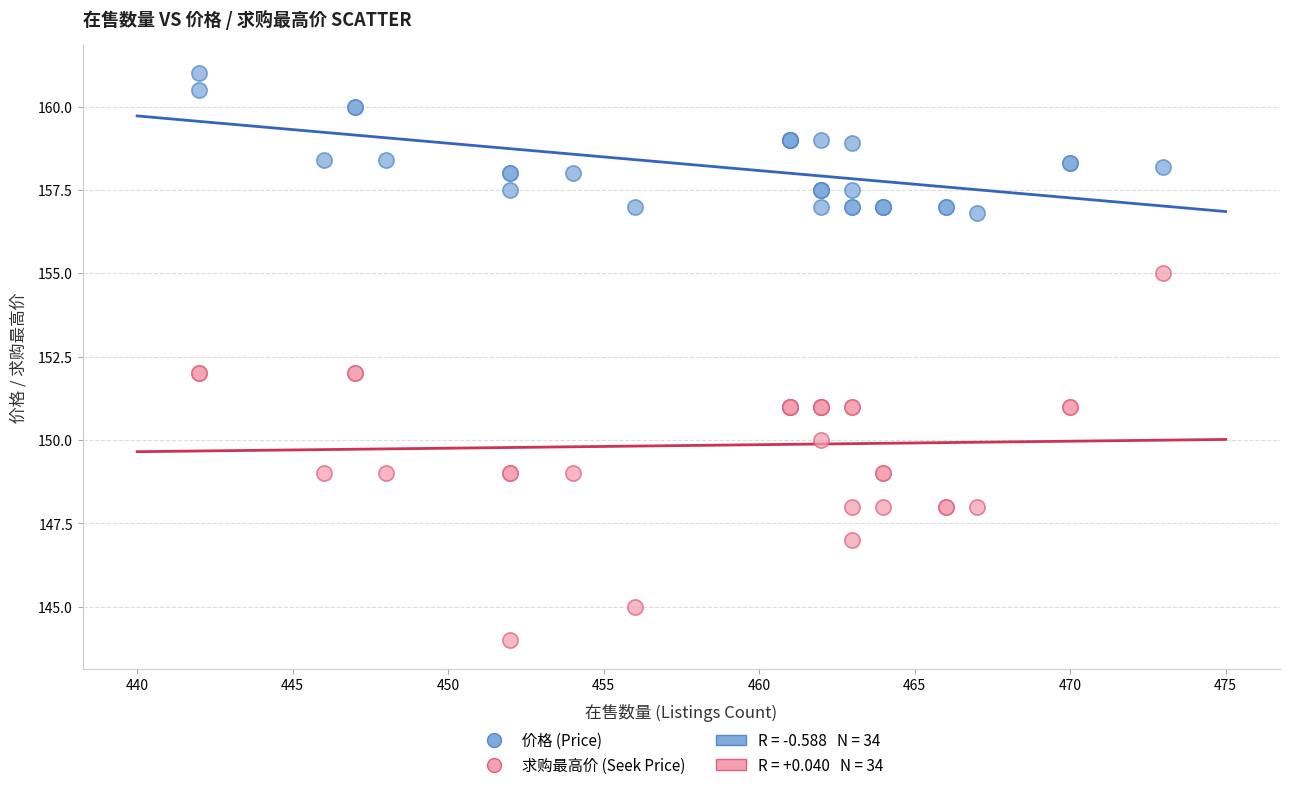

Which series reaches the minimum Y coordinate?

求购最高价 (Seek Price)